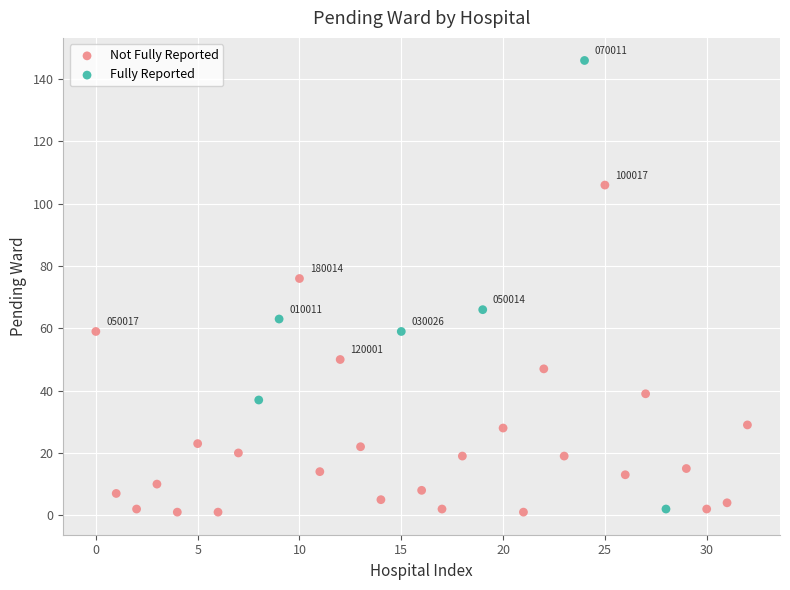

Which series has the largest Y range (max minus min)?

Fully Reported